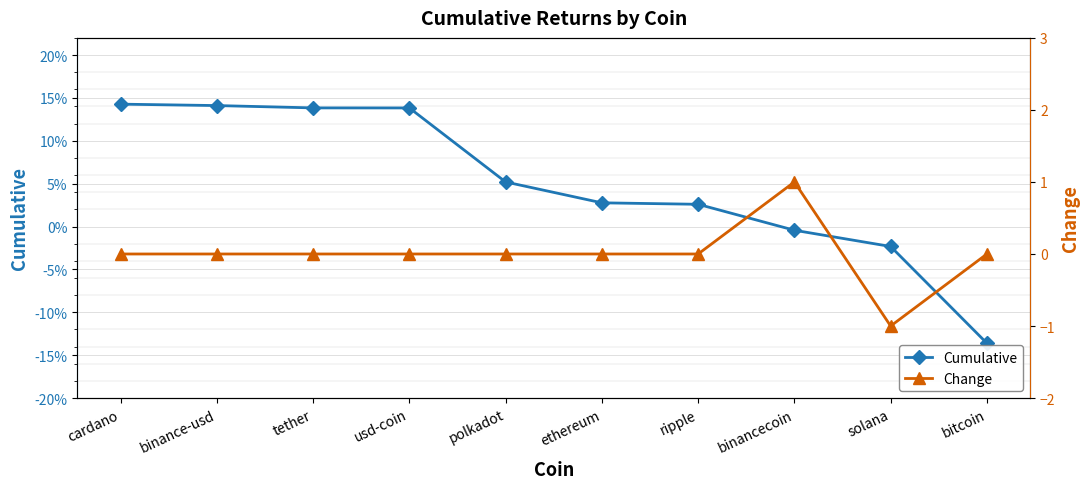

Which series changed the most between binancecoin and bitcoin?

Change